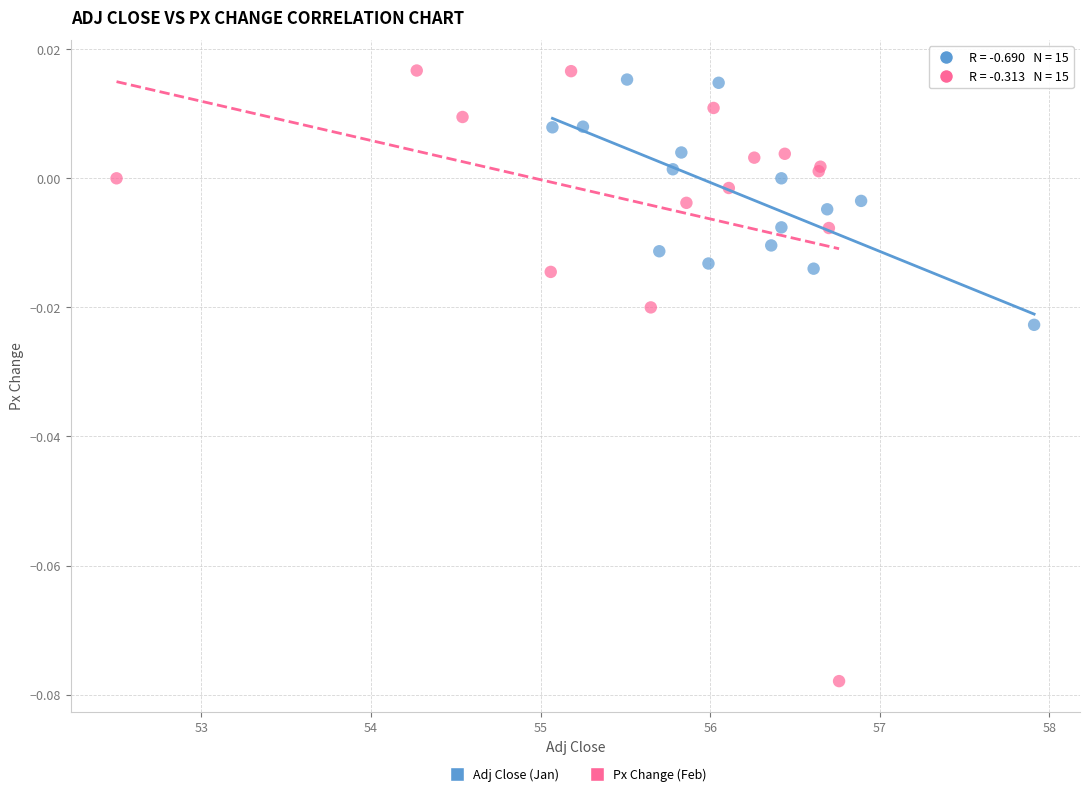

Which series reaches the minimum Y coordinate?

Px Change (Feb)